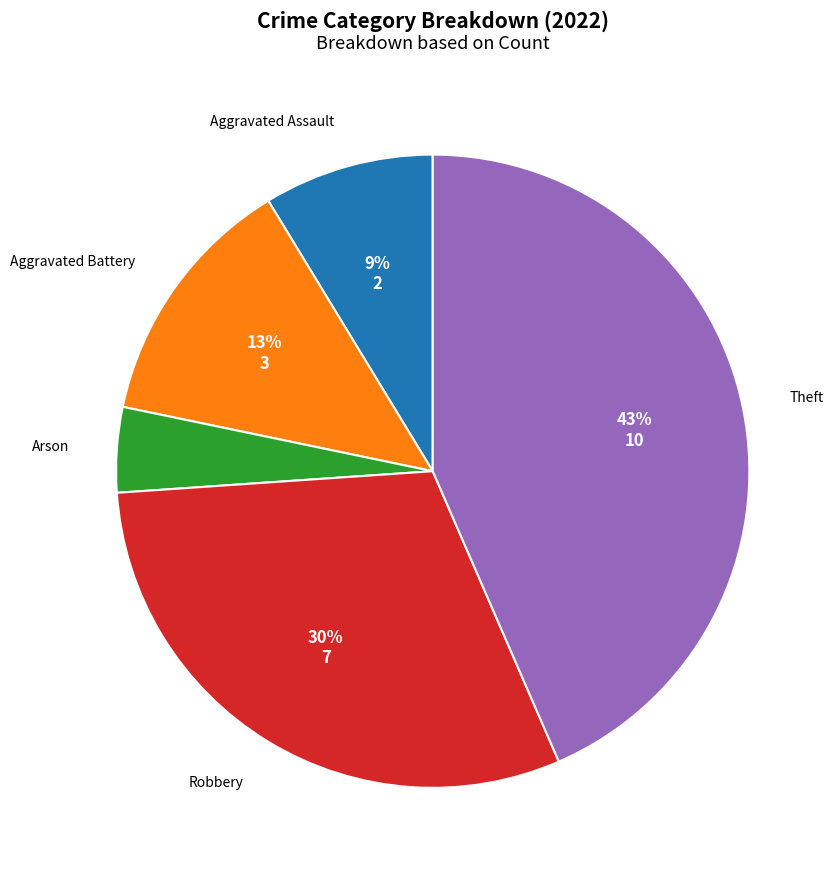

What is the ratio of the value at Arson to the value at Aggravated Battery?

0.3